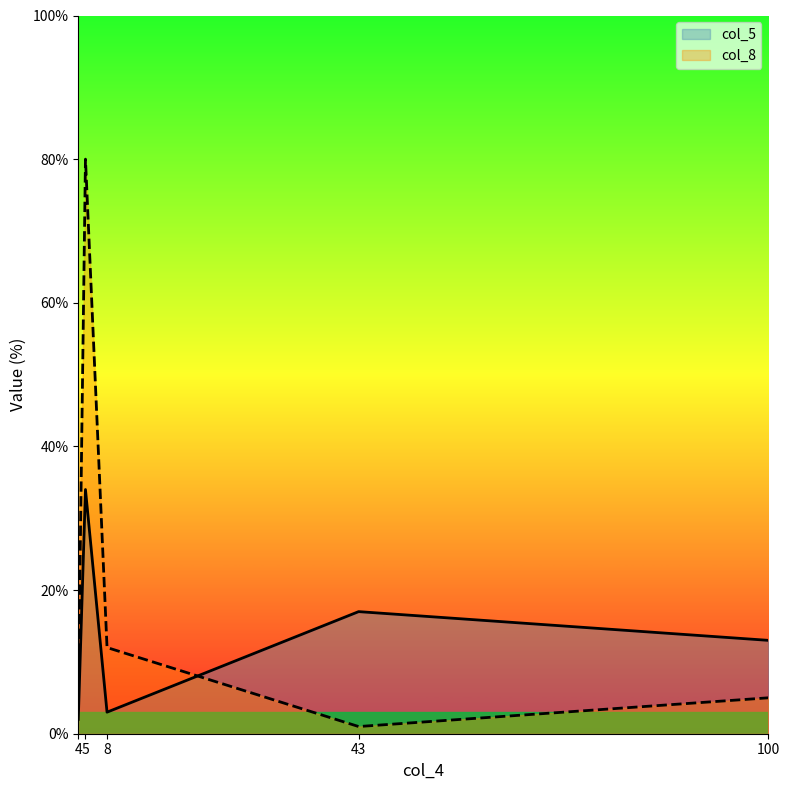

What value does the col_8 series have at 4?

5